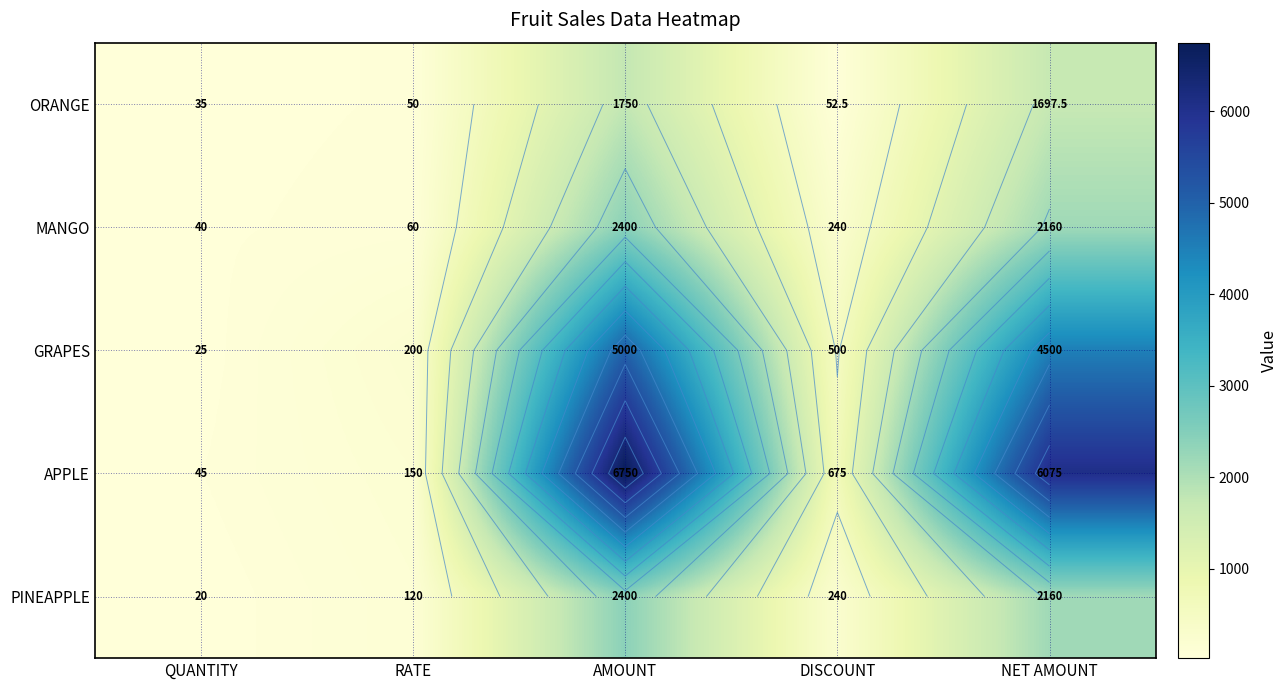

How many distinct data groups are displayed?

5